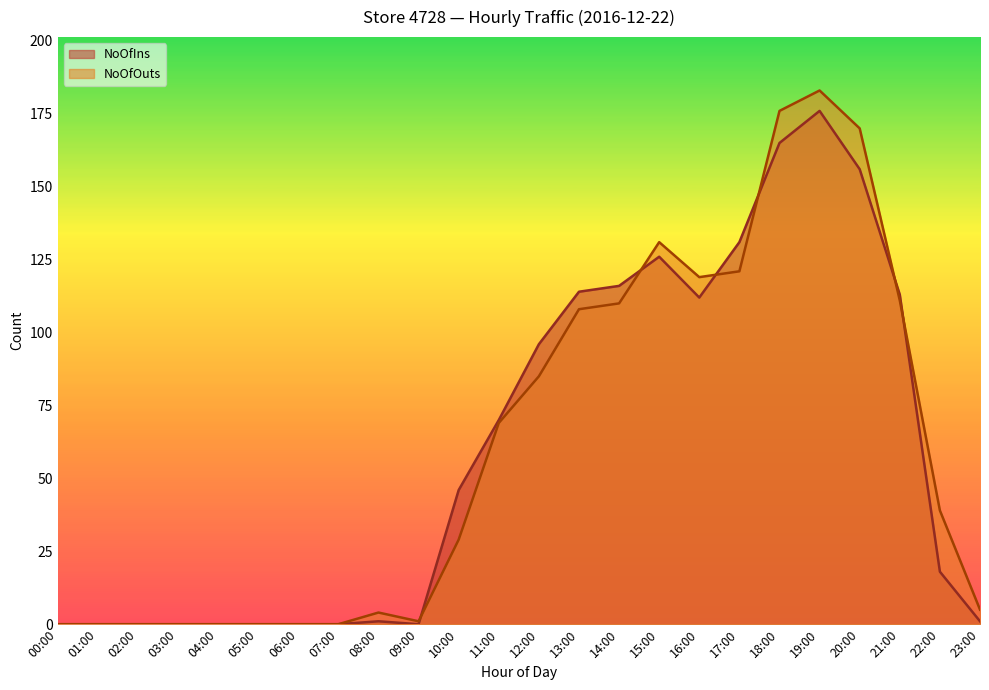

Where is the first local maximum for NoOfIns?

08:00